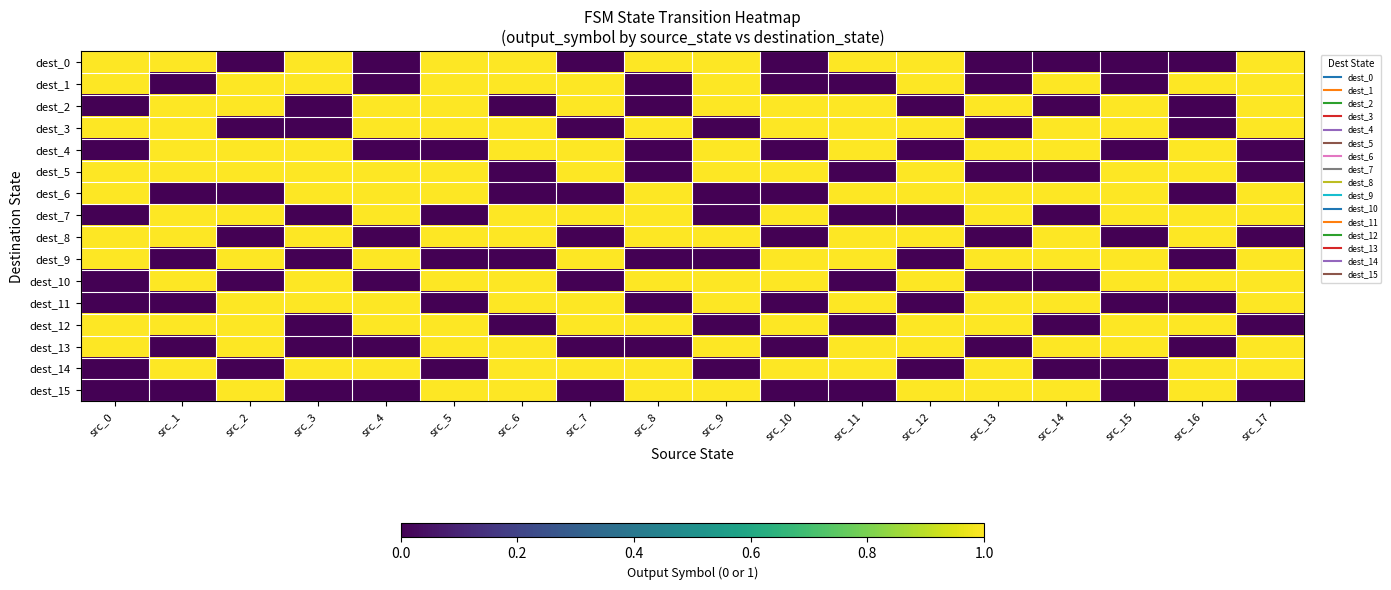

Reading left to right, extract all data points from this chart.

dest_0: src_0=1	src_1=1	src_2=0	src_3=1	src_4=0	src_5=1	src_6=1	src_7=0	src_8=1	src_9=1	src_10=0	src_11=1	src_12=1	src_13=0	src_14=0	src_15=0	src_16=0	src_17=1
dest_1: src_0=1	src_1=0	src_2=1	src_3=1	src_4=0	src_5=1	src_6=1	src_7=1	src_8=0	src_9=1	src_10=0	src_11=0	src_12=1	src_13=0	src_14=1	src_15=0	src_16=1	src_17=1
dest_2: src_0=0	src_1=1	src_2=1	src_3=0	src_4=1	src_5=1	src_6=0	src_7=1	src_8=0	src_9=1	src_10=1	src_11=1	src_12=0	src_13=1	src_14=0	src_15=1	src_16=0	src_17=1
dest_3: src_0=1	src_1=1	src_2=0	src_3=0	src_4=1	src_5=1	src_6=1	src_7=0	src_8=1	src_9=0	src_10=1	src_11=1	src_12=1	src_13=0	src_14=1	src_15=1	src_16=0	src_17=1
dest_4: src_0=0	src_1=1	src_2=1	src_3=1	src_4=0	src_5=0	src_6=1	src_7=1	src_8=0	src_9=1	src_10=0	src_11=1	src_12=0	src_13=1	src_14=1	src_15=0	src_16=1	src_17=0
dest_5: src_0=1	src_1=1	src_2=1	src_3=1	src_4=1	src_5=1	src_6=0	src_7=1	src_8=0	src_9=1	src_10=1	src_11=0	src_12=1	src_13=0	src_14=0	src_15=1	src_16=1	src_17=0
dest_6: src_0=1	src_1=0	src_2=0	src_3=1	src_4=1	src_5=1	src_6=0	src_7=0	src_8=1	src_9=0	src_10=0	src_11=1	src_12=1	src_13=1	src_14=1	src_15=1	src_16=0	src_17=1
dest_7: src_0=0	src_1=1	src_2=1	src_3=0	src_4=1	src_5=0	src_6=1	src_7=1	src_8=1	src_9=0	src_10=1	src_11=0	src_12=0	src_13=1	src_14=0	src_15=1	src_16=1	src_17=1
dest_8: src_0=1	src_1=1	src_2=0	src_3=1	src_4=0	src_5=1	src_6=1	src_7=0	src_8=1	src_9=1	src_10=0	src_11=1	src_12=1	src_13=0	src_14=1	src_15=0	src_16=1	src_17=0
dest_9: src_0=1	src_1=0	src_2=1	src_3=0	src_4=1	src_5=0	src_6=0	src_7=1	src_8=0	src_9=0	src_10=1	src_11=1	src_12=0	src_13=1	src_14=1	src_15=1	src_16=0	src_17=1
dest_10: src_0=0	src_1=1	src_2=0	src_3=1	src_4=0	src_5=1	src_6=1	src_7=0	src_8=1	src_9=1	src_10=1	src_11=0	src_12=1	src_13=0	src_14=0	src_15=1	src_16=1	src_17=1
dest_11: src_0=0	src_1=0	src_2=1	src_3=1	src_4=1	src_5=0	src_6=1	src_7=1	src_8=0	src_9=1	src_10=0	src_11=1	src_12=0	src_13=1	src_14=1	src_15=0	src_16=0	src_17=1
dest_12: src_0=1	src_1=1	src_2=1	src_3=0	src_4=1	src_5=1	src_6=0	src_7=1	src_8=1	src_9=0	src_10=1	src_11=0	src_12=1	src_13=1	src_14=0	src_15=1	src_16=1	src_17=0
dest_13: src_0=1	src_1=0	src_2=1	src_3=0	src_4=0	src_5=1	src_6=1	src_7=0	src_8=0	src_9=1	src_10=0	src_11=1	src_12=1	src_13=0	src_14=1	src_15=1	src_16=0	src_17=1
dest_14: src_0=0	src_1=1	src_2=0	src_3=1	src_4=1	src_5=0	src_6=1	src_7=1	src_8=1	src_9=0	src_10=1	src_11=1	src_12=0	src_13=1	src_14=0	src_15=0	src_16=1	src_17=1
dest_15: src_0=0	src_1=0	src_2=1	src_3=0	src_4=0	src_5=1	src_6=1	src_7=0	src_8=1	src_9=1	src_10=0	src_11=0	src_12=1	src_13=1	src_14=1	src_15=0	src_16=1	src_17=0